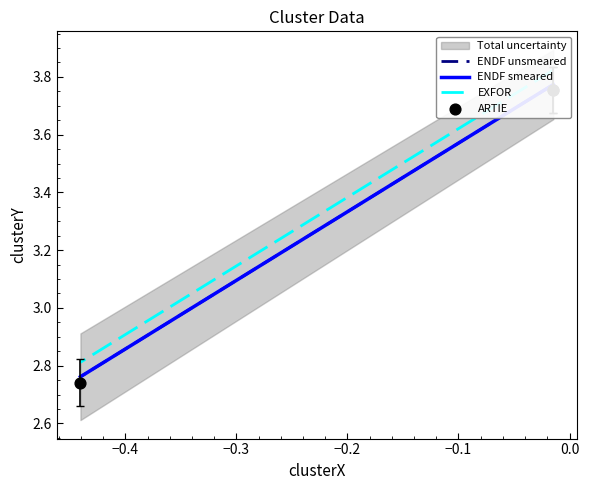

At how many categories does at least one series exceed 2?

3